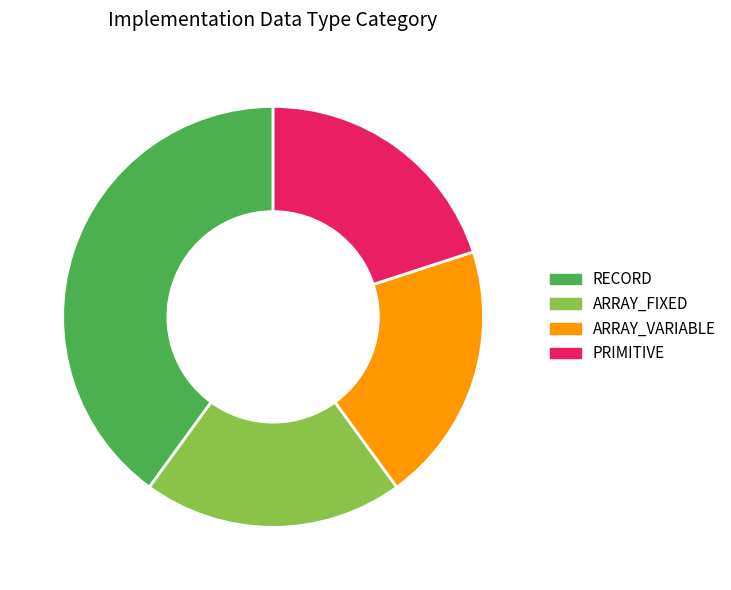

Does ARRAY_VARIABLE account for over 50% of the chart?

No